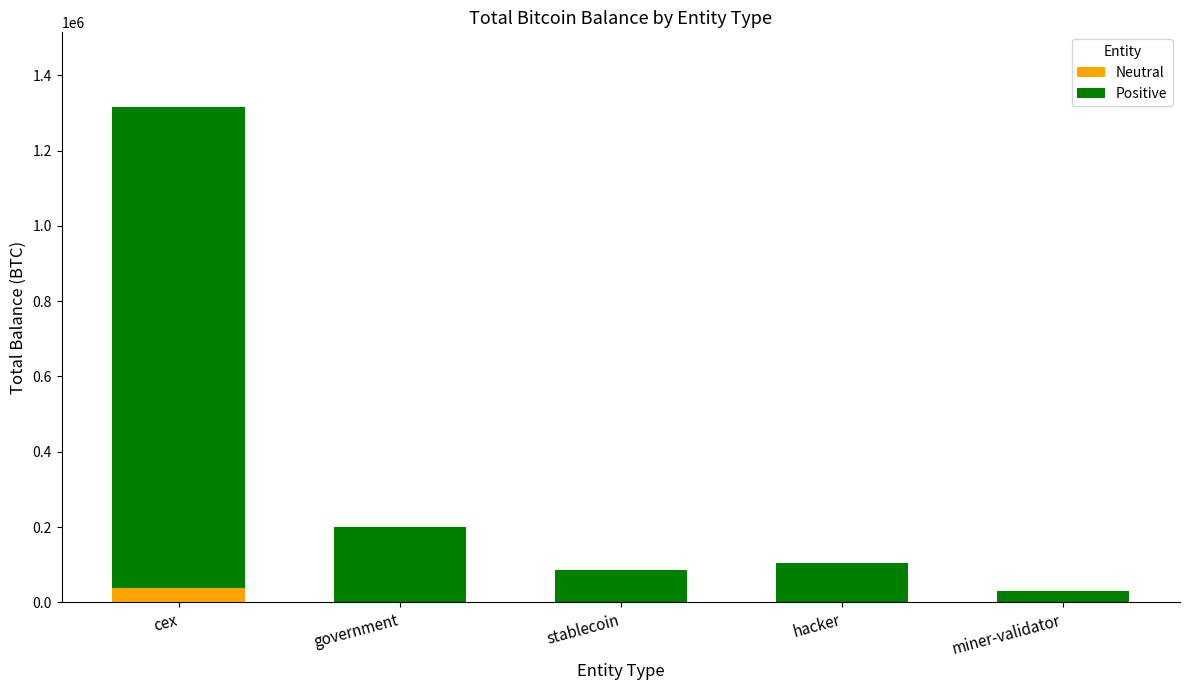

Is it true that Neutral equals 39491.0 at cex?

True